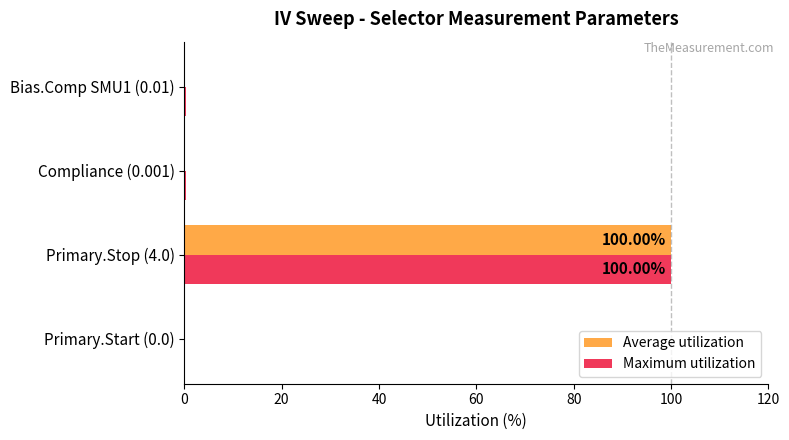

What is the sum of all Maximum utilization values?

100.5